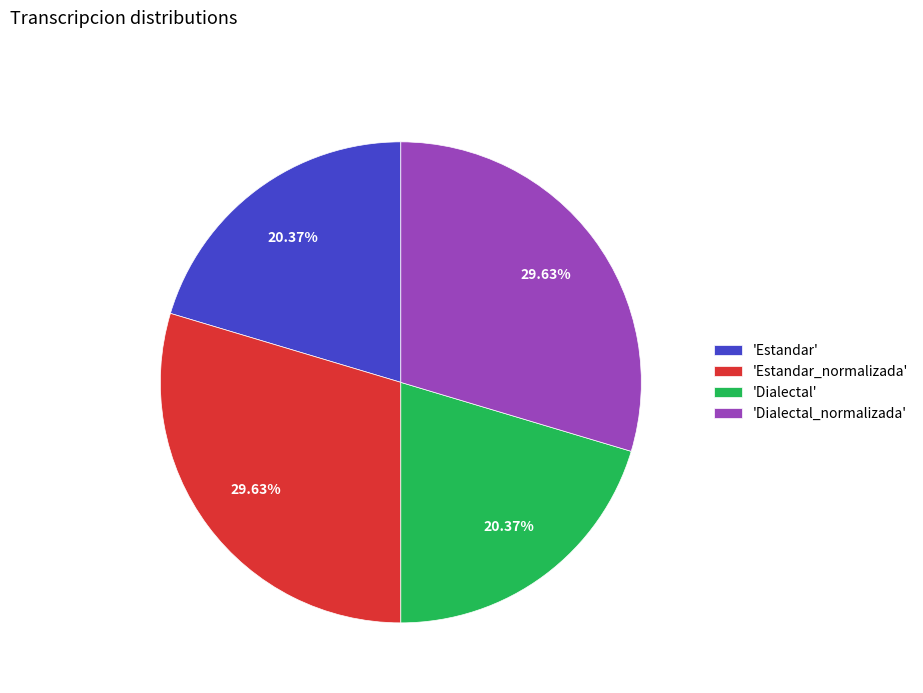

Between 'Estandar_normalizada' and 'Estandar', which is larger?

'Estandar_normalizada'